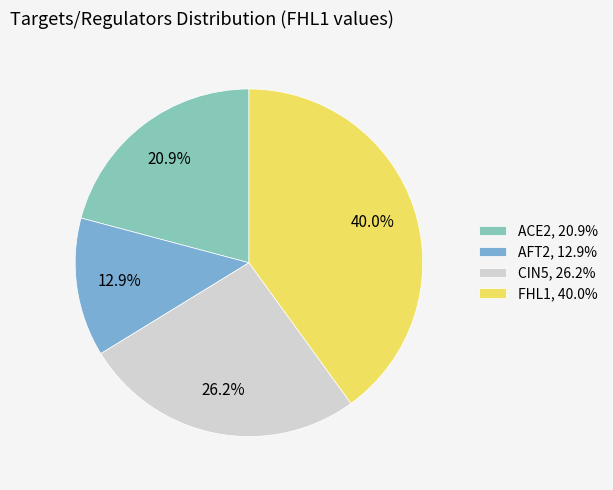

To the nearest percent, what is the combined percentage of CIN5 and ACE2?

47%